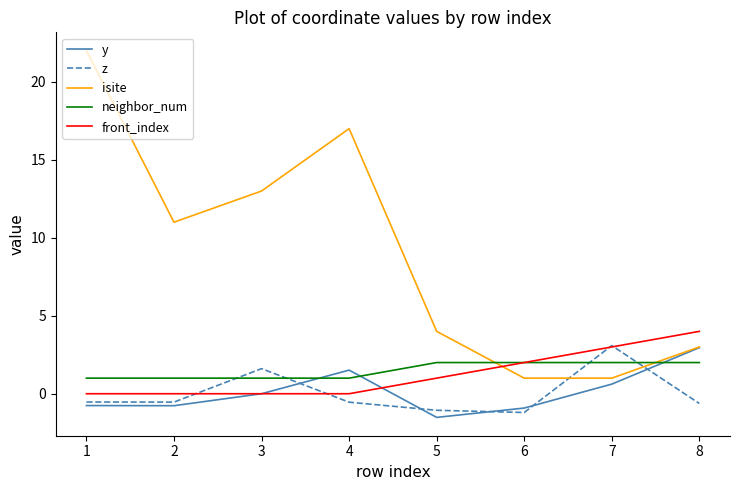

What is the difference between the second highest and minimum values in the z series?

2.8